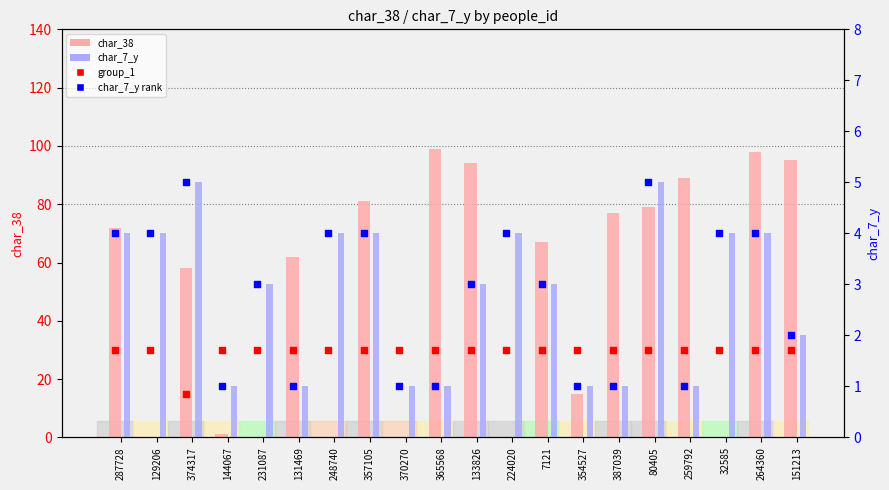

At how many categories does at least one series exceed 27?

20